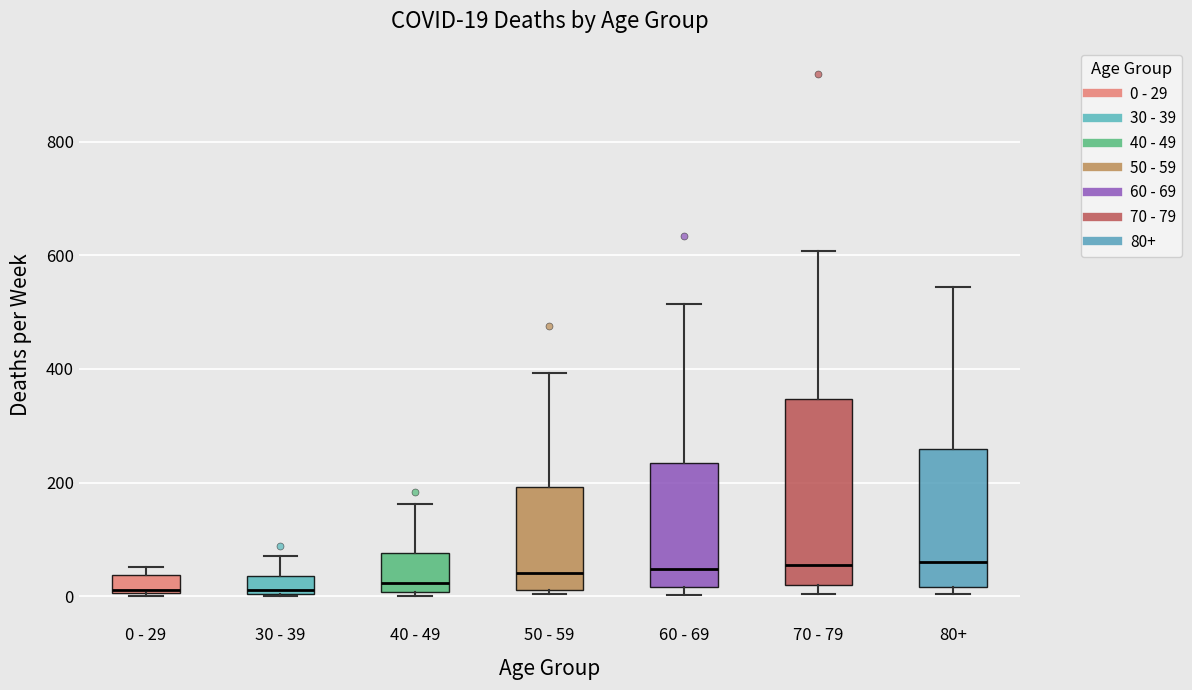

Which box is the tallest, from its lower edge to its upper edge?

70 - 79